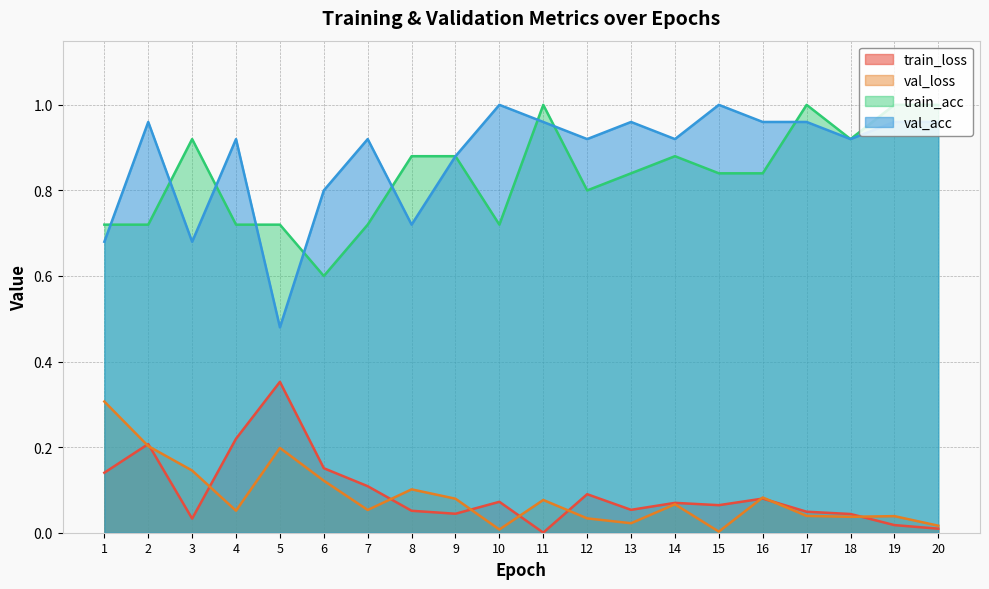

How many distinct data groups are displayed?

4